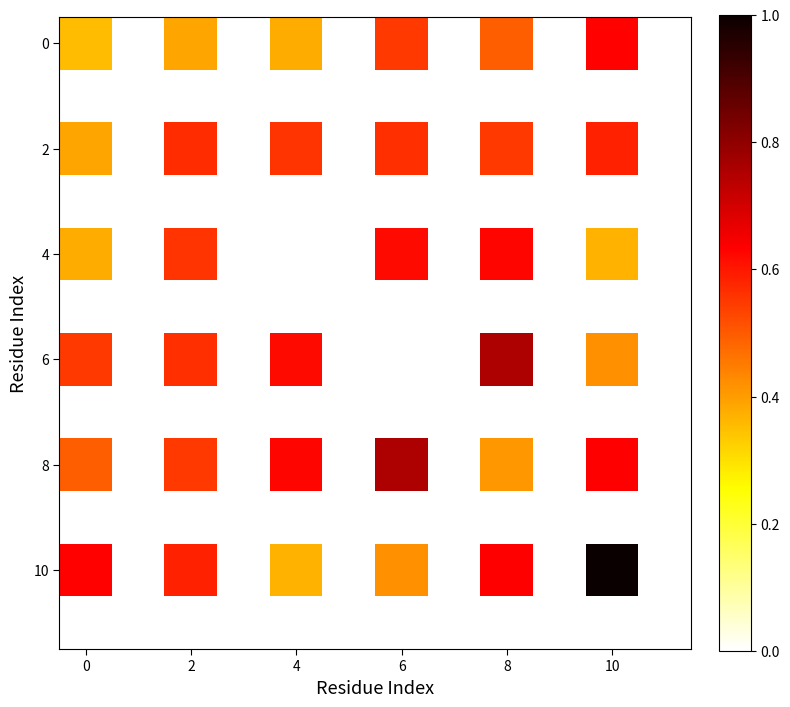

At which category is the sum across all series the highest?

10